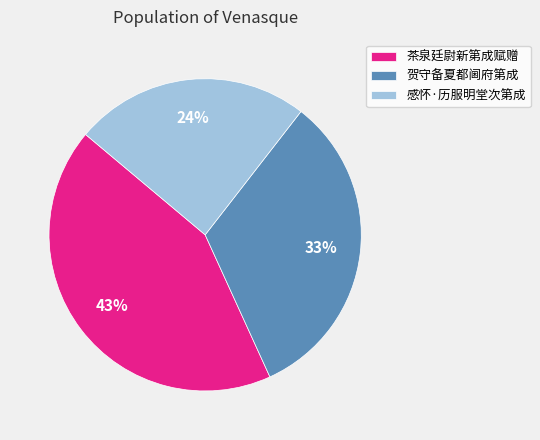

To the nearest percent, what is the average slice percentage?

33%